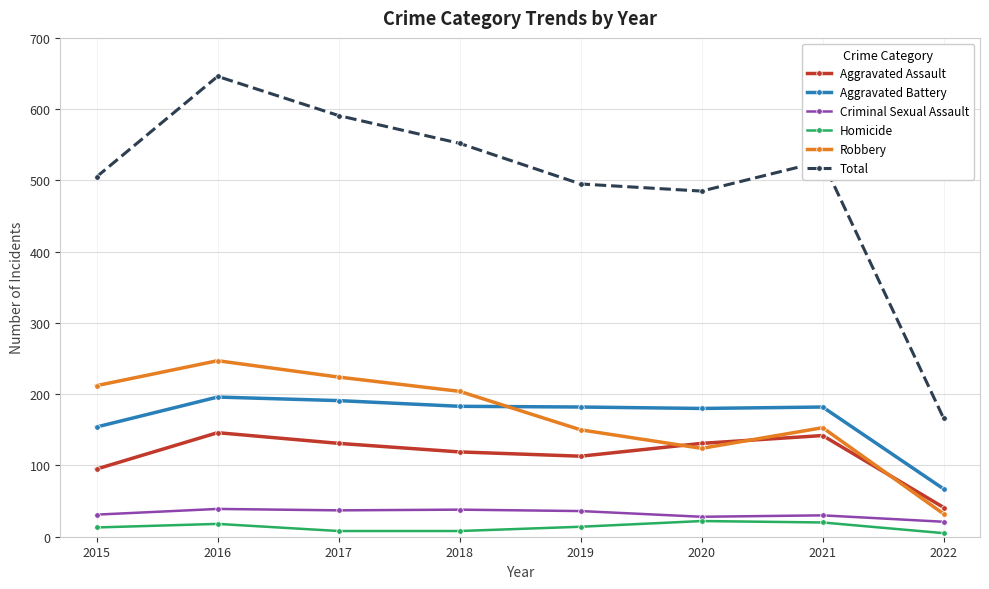

How many lines are shown in the chart?

6